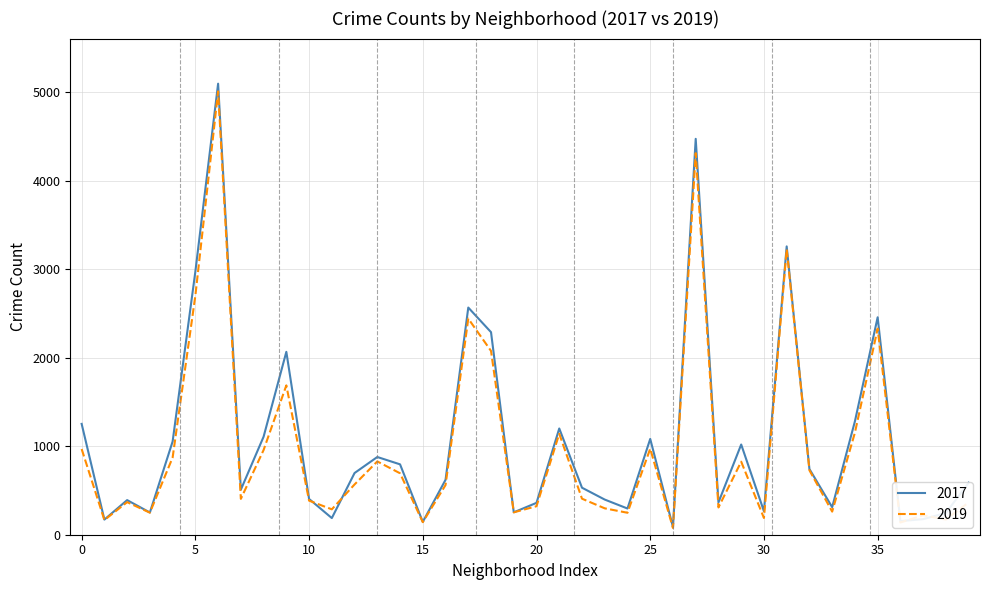

What is the greatest value displayed?

5095